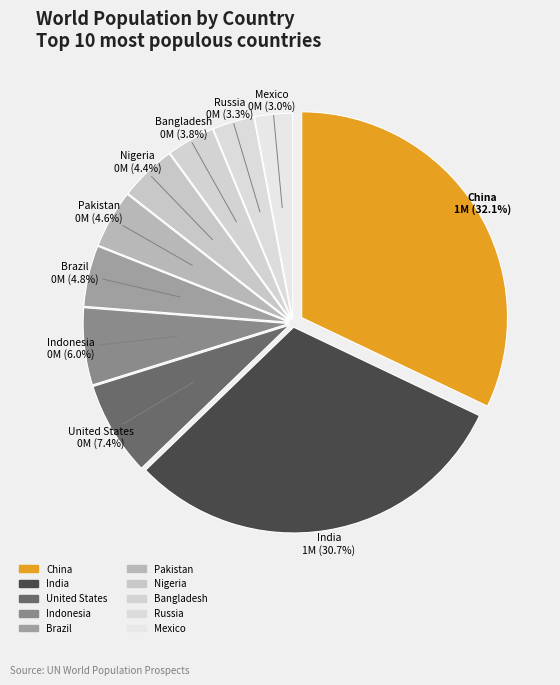

How many segments does this pie chart have?

10